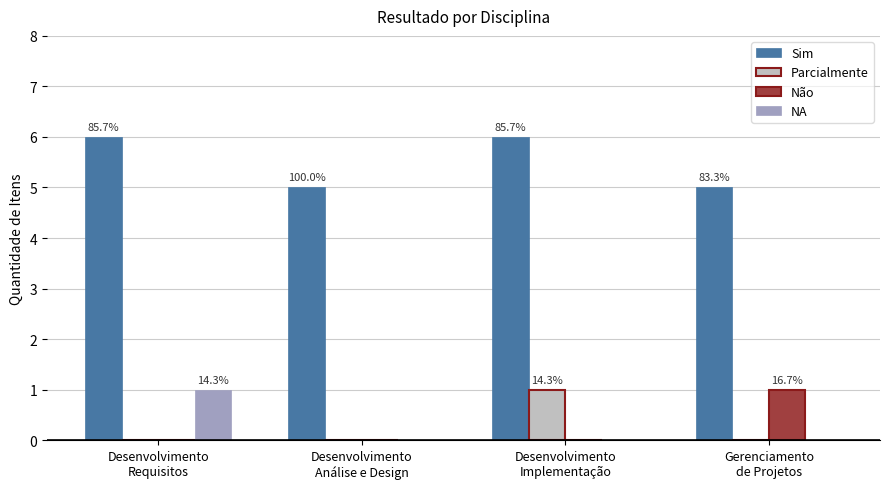

What is the maximum value shown in the chart?

6